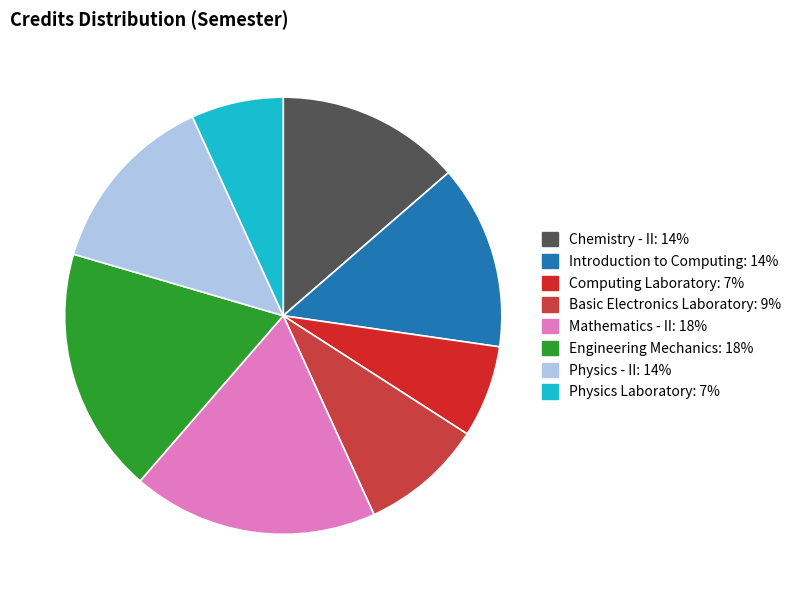

Do Introduction to Computing and Chemistry - II together represent more than half of the pie?

No